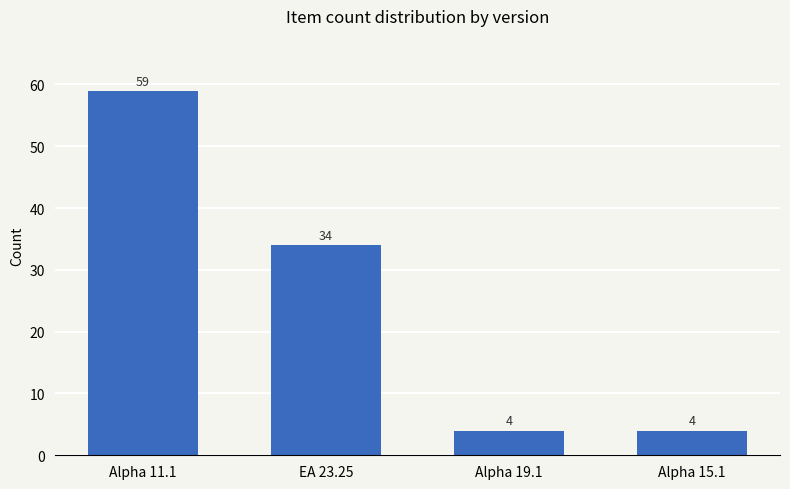

What is the sum of the values at EA 23.25 and Alpha 19.1?

38